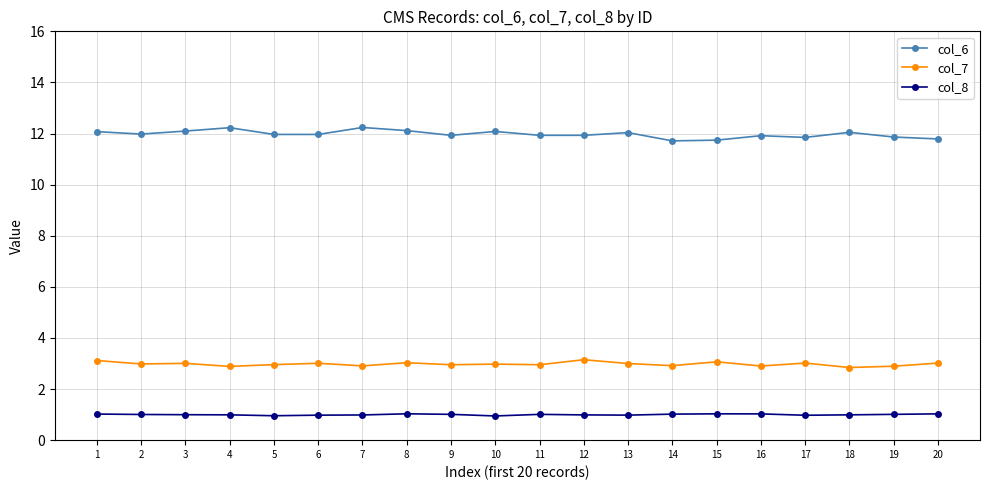

True or false: col_7 has more than 0 interior local peaks.

True